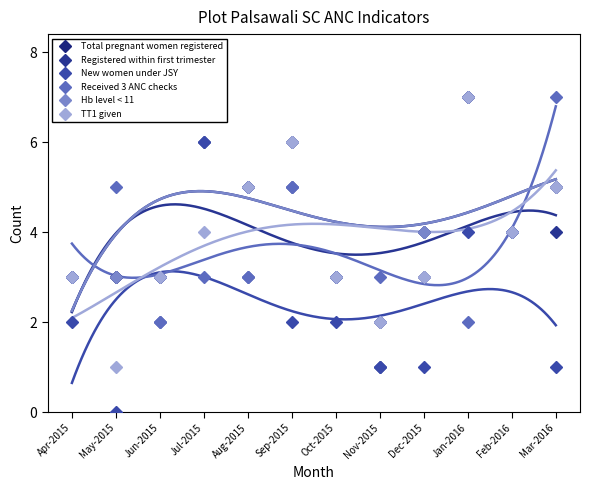

How many interior local peaks does the Total pregnant women registered series have?

3